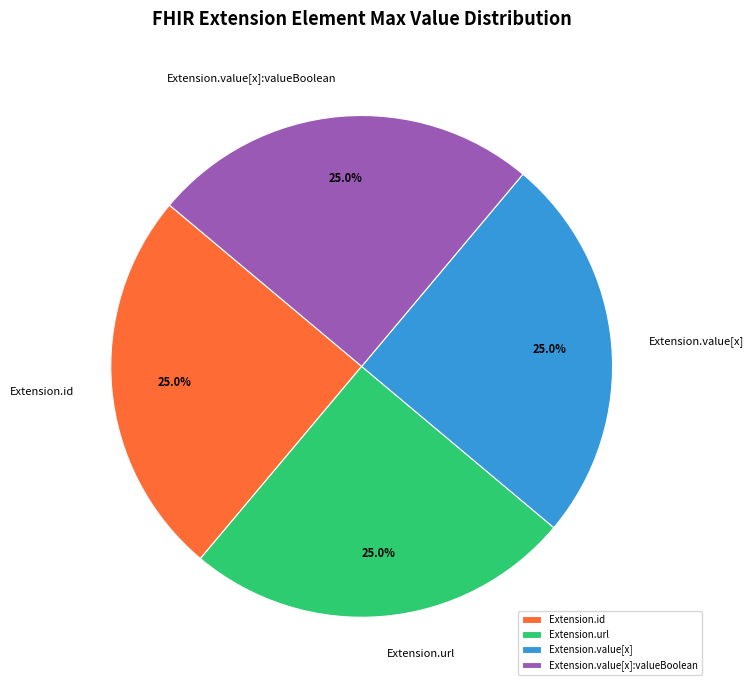

To the nearest percent, what is the difference between the largest and smallest slice percentages?

0%